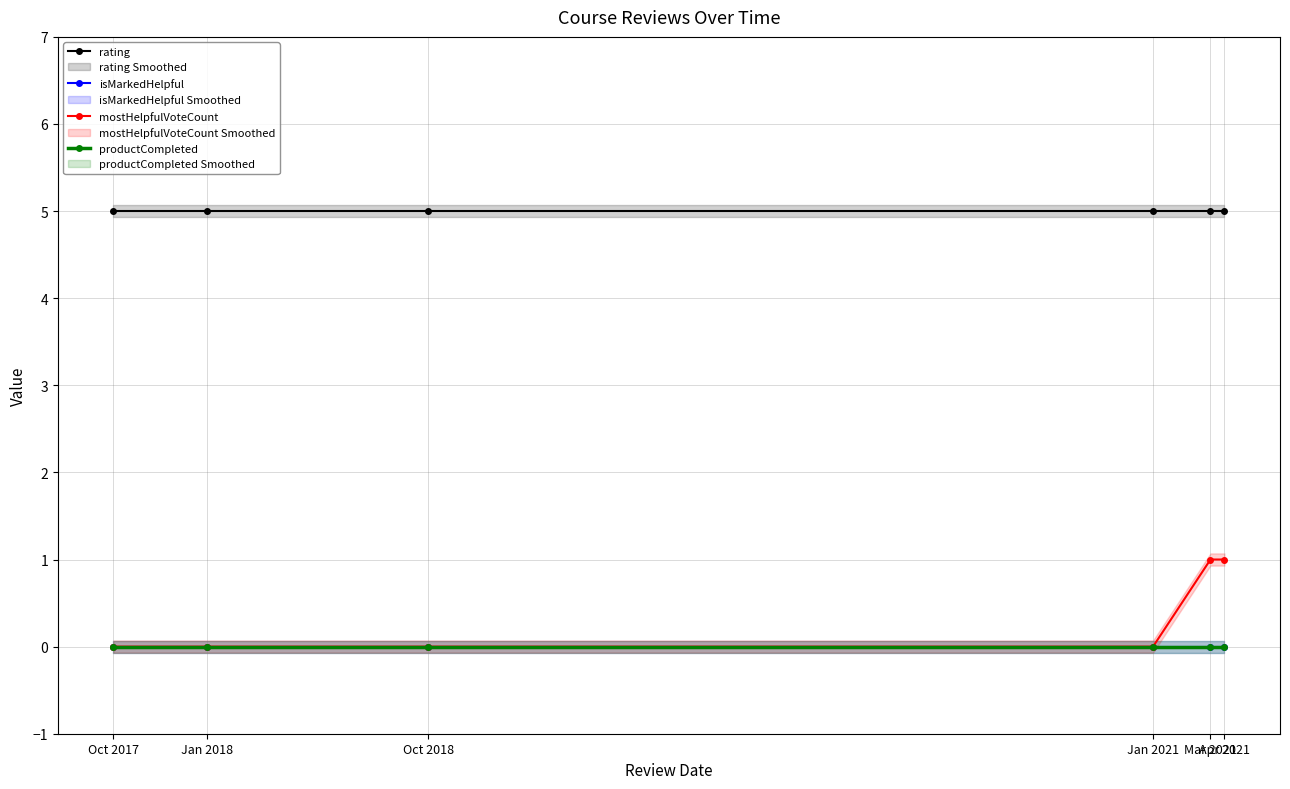

True or false: productCompleted and rating cross at least once.

False